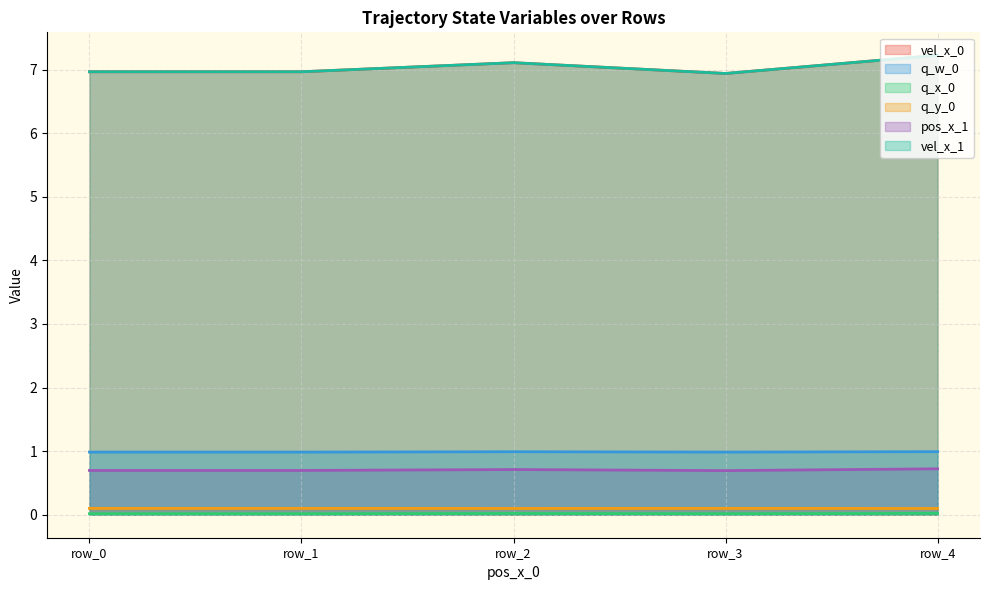

Where is the first local maximum for q_x_0?

row_2